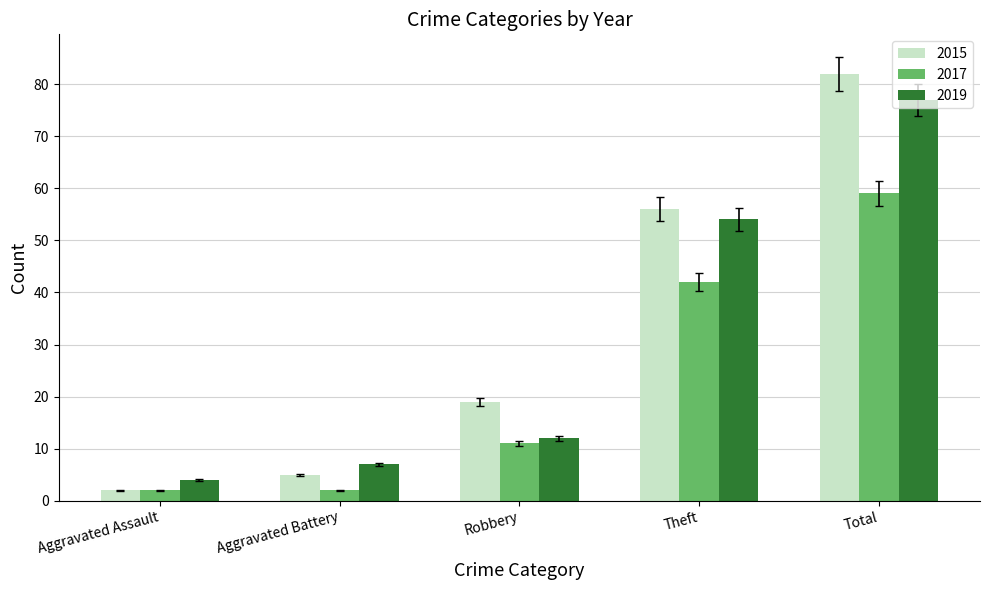

Reading left to right, list all the values displayed in this chart.

2015: 2	5	19	56	82
2017: 2	2	11	42	59
2019: 4	7	12	54	77